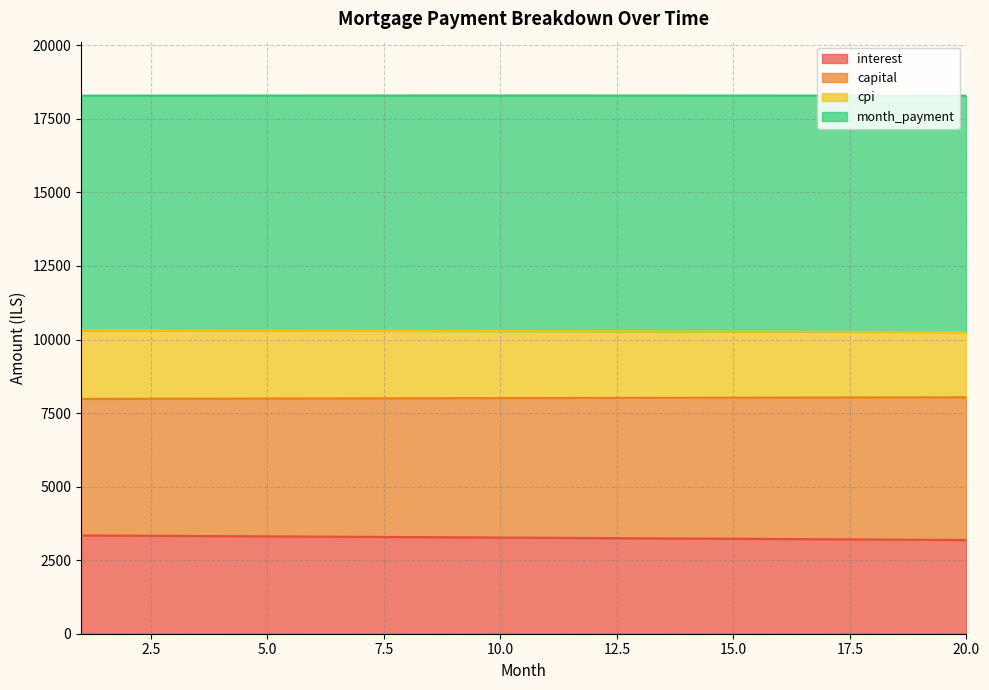

True or false: cpi has more than 1 points higher than both neighbors.

False